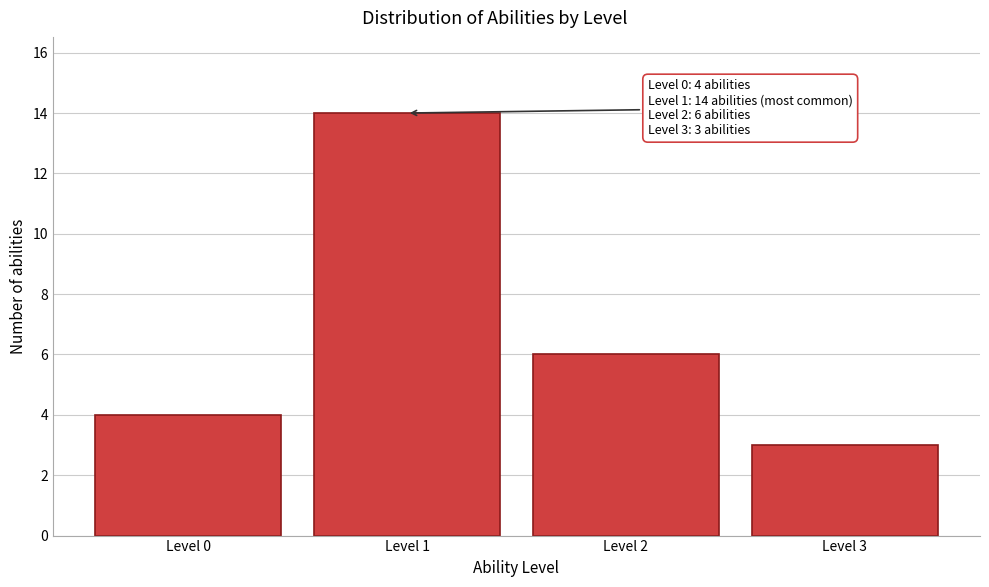

Reading left to right, transcribe all the data shown in this chart.

Level 0=4	Level 1=14	Level 2=6	Level 3=3